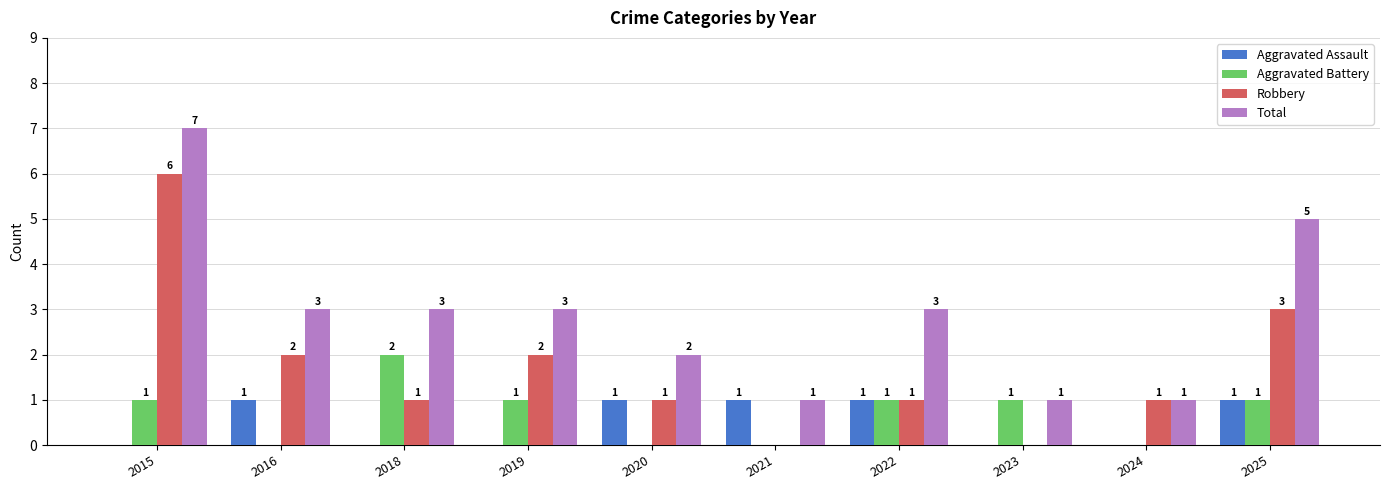

What is the maximum value for Aggravated Assault?

1